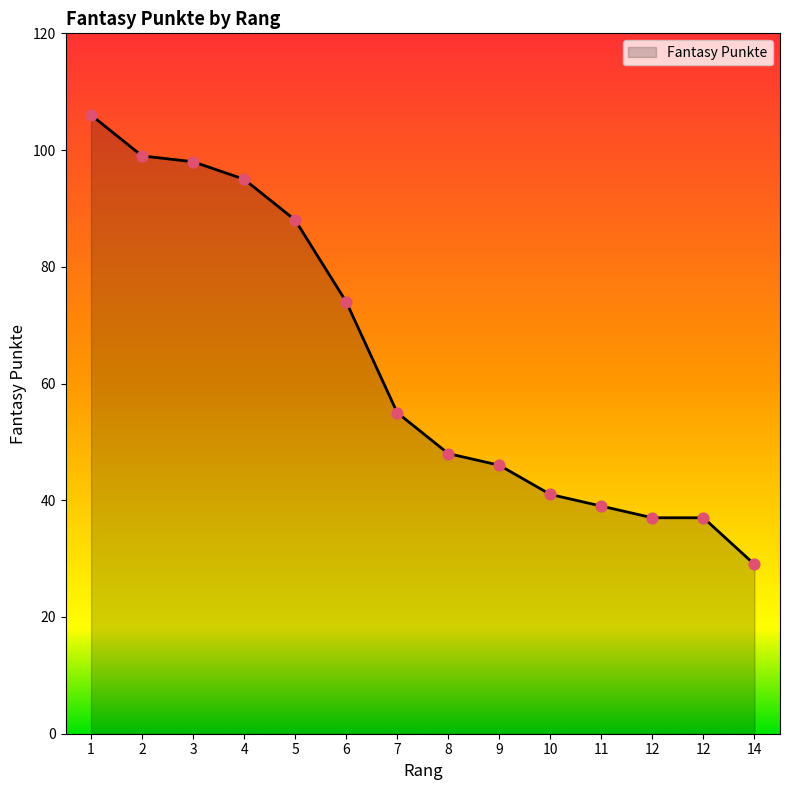

What is the change in value from 5 to 12?

-51